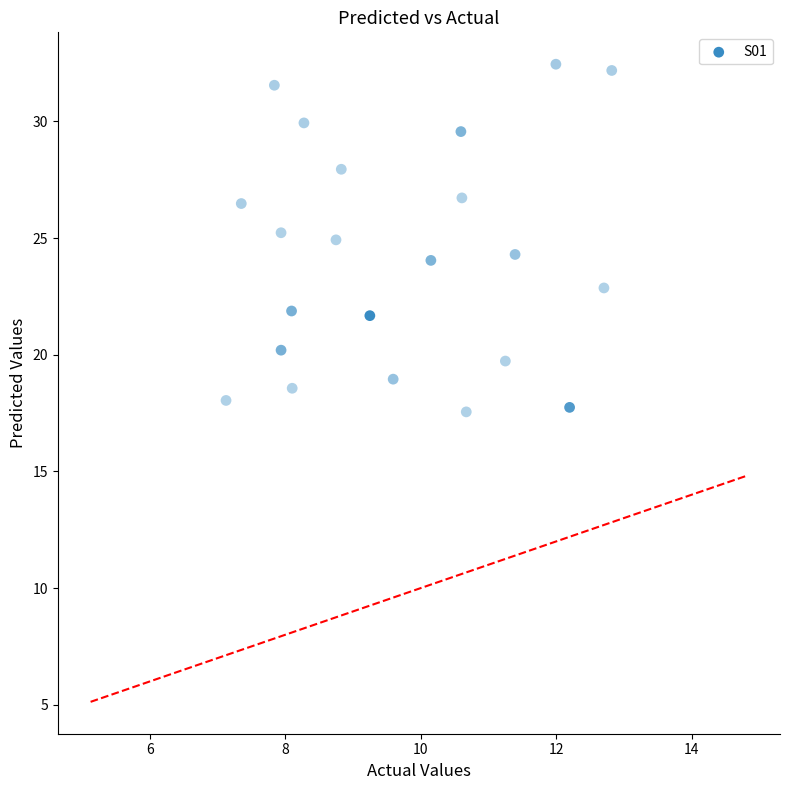

What is the range of Y values (max minus min)?

14.9